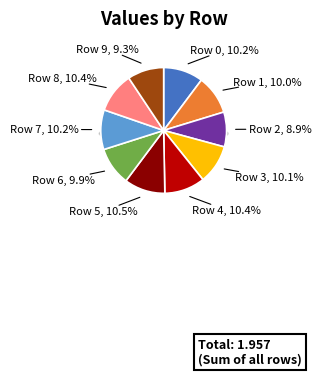

To the nearest percent, what is the average slice percentage?

10%